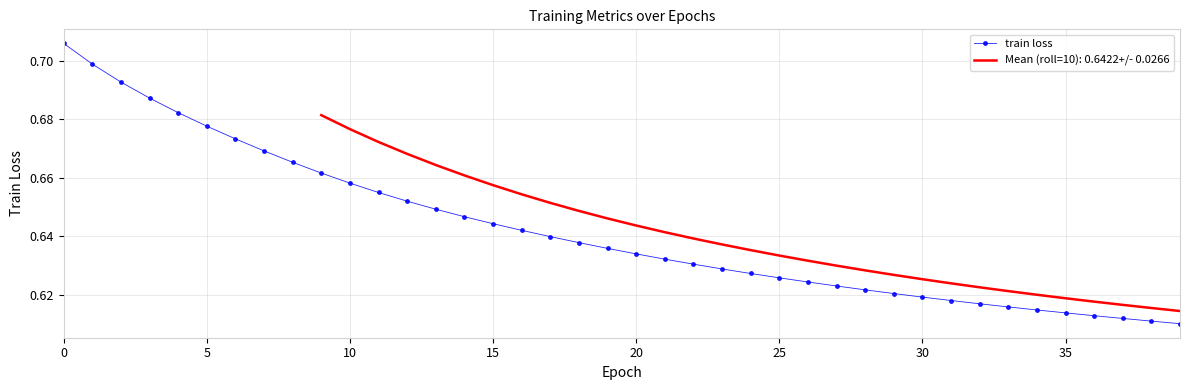

Is this an area chart (filled region under the line)?

No